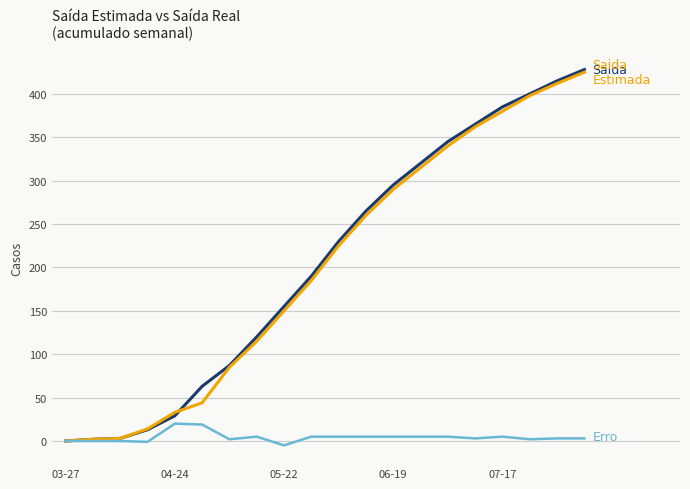

What is the maximum value shown in the chart?

428